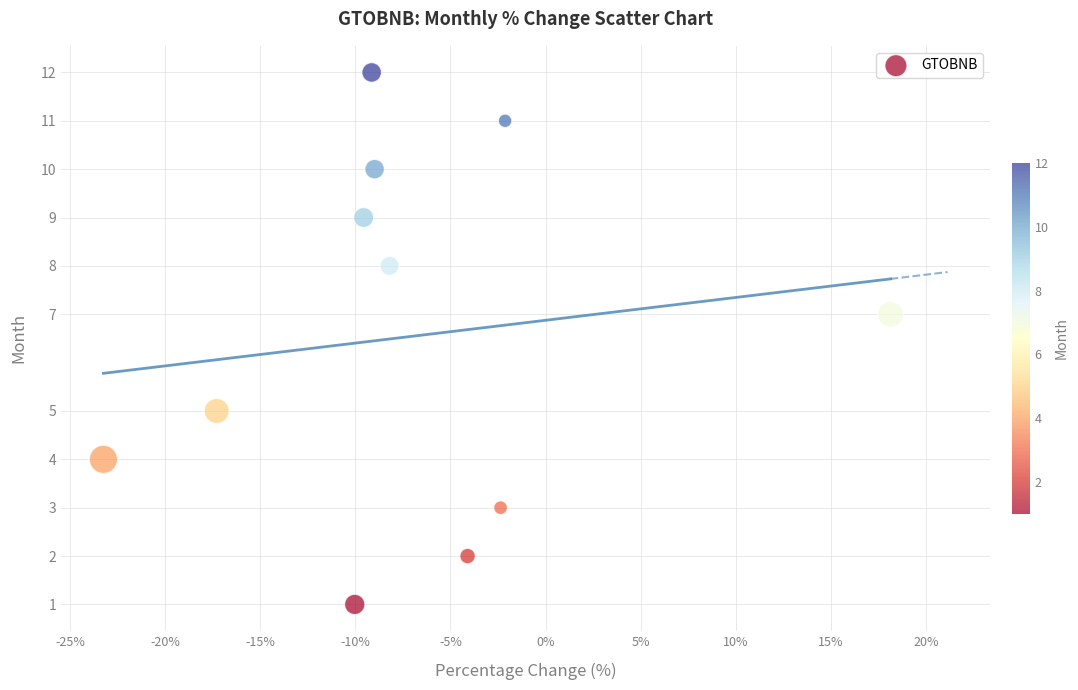

What is the average Y value?

7